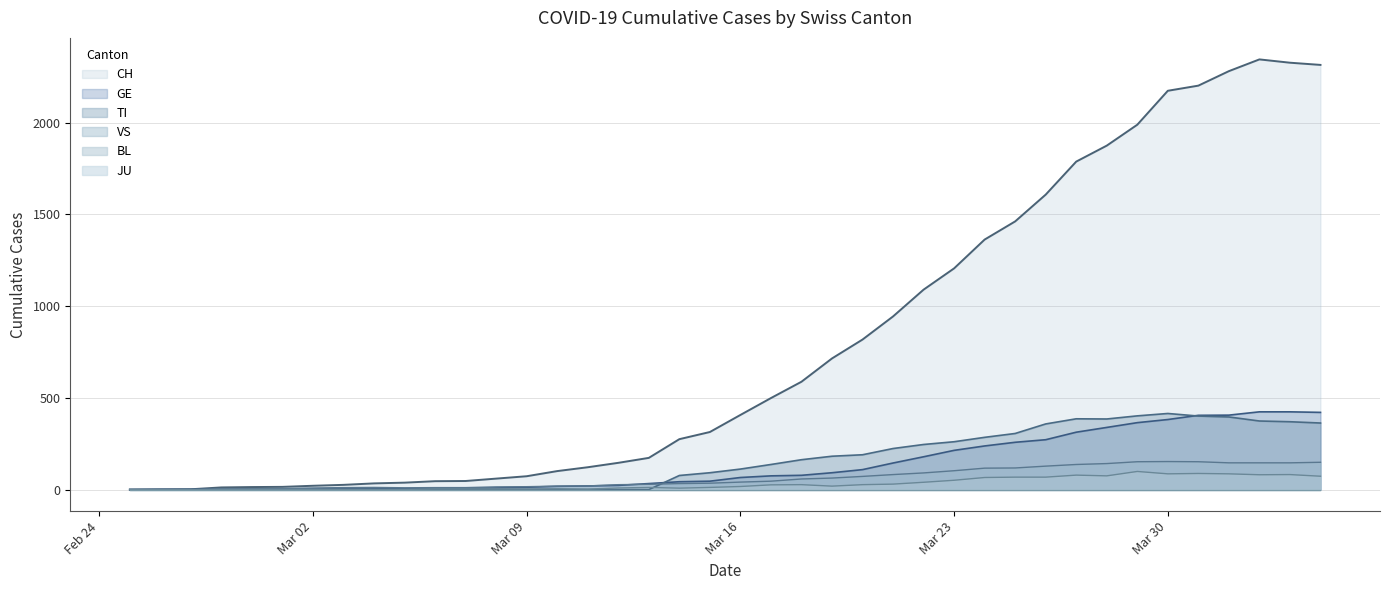

What is the maximum value for GE?

424